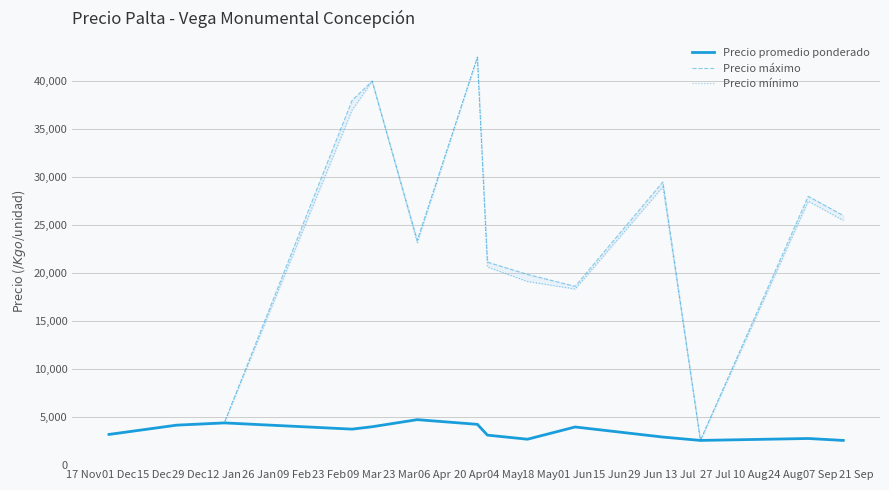

What is the highest value of the Precio promedio ponderado series?

4737.5